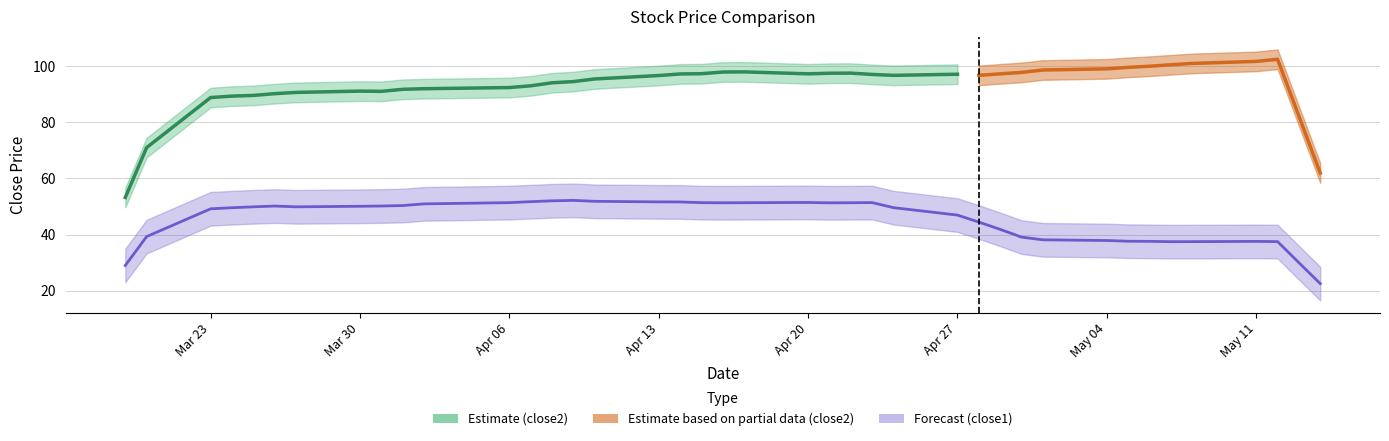

True or false: close1 and close2 intersect in this chart.

False